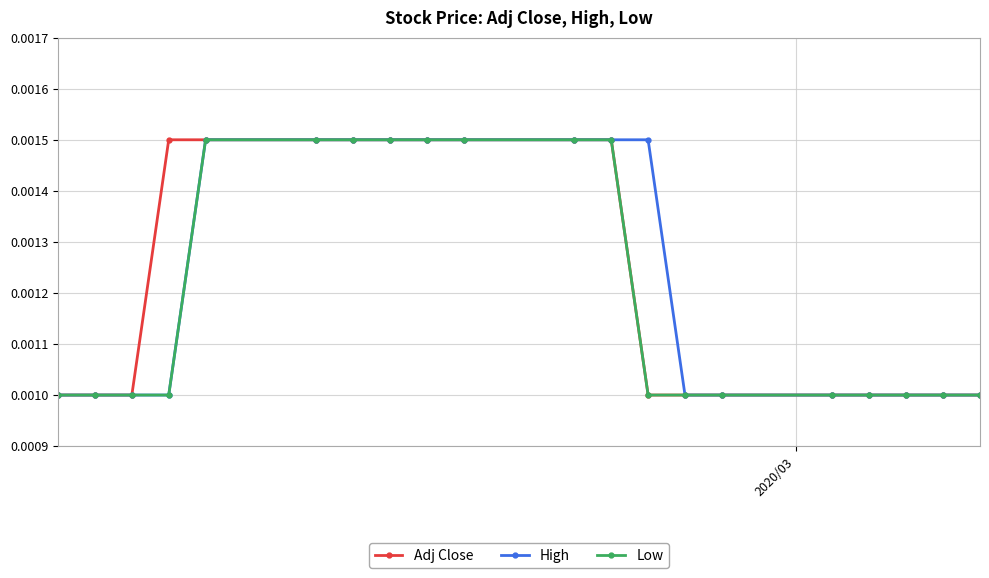

At how many categories does at least one series exceed 0?

20